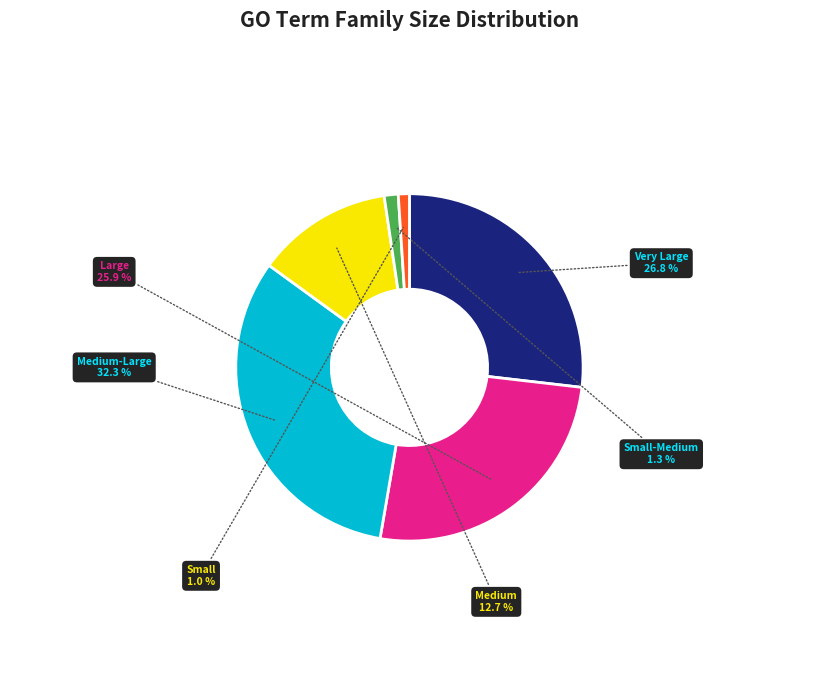

Does any single category account for the majority?

No